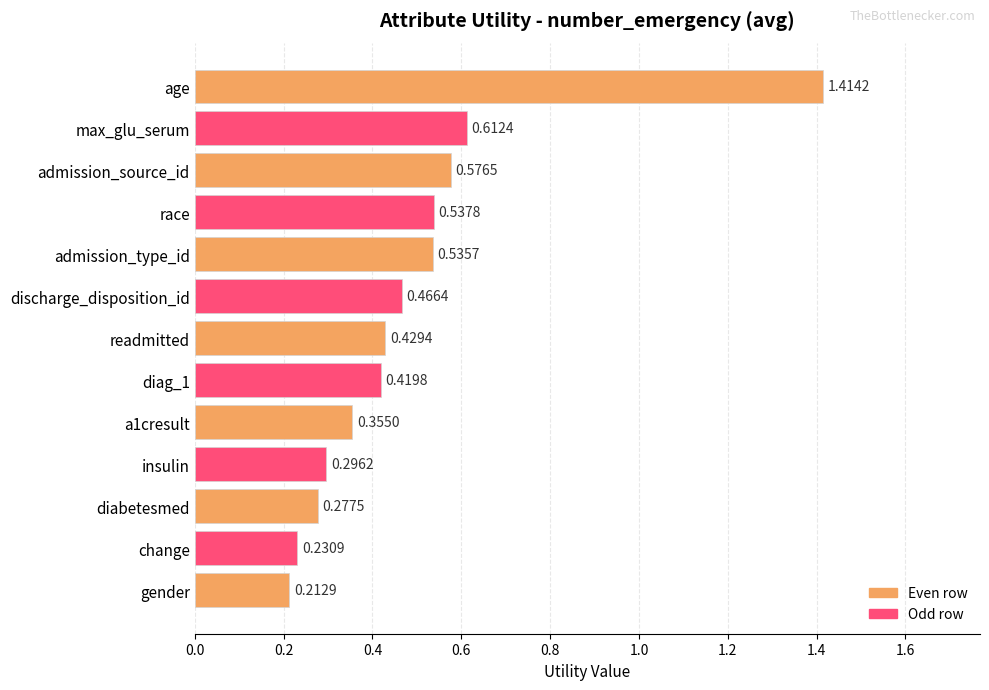

What is the change in value from race to diabetesmed?

-0.3